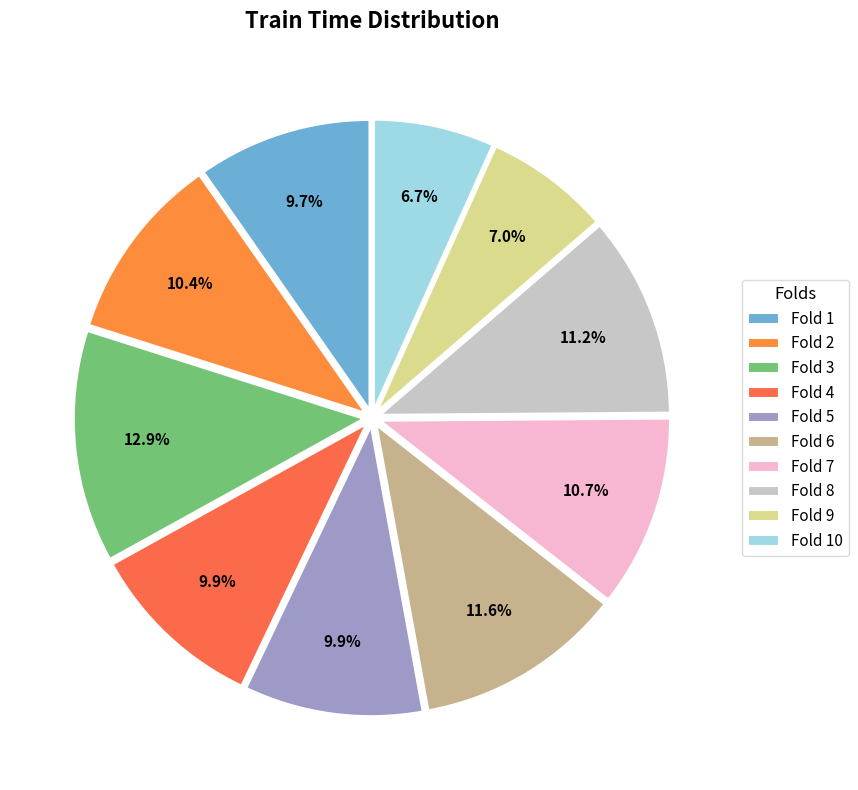

To the nearest percent, what portion does Fold 1 represent?

10%